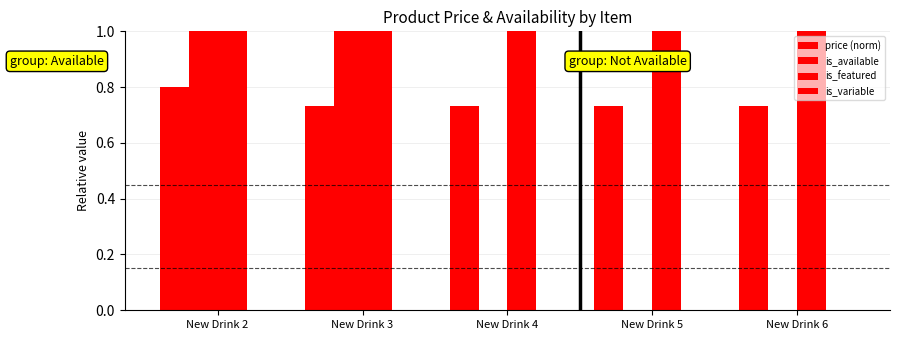

Are the bars grouped side by side (vs. stacked)?

Yes